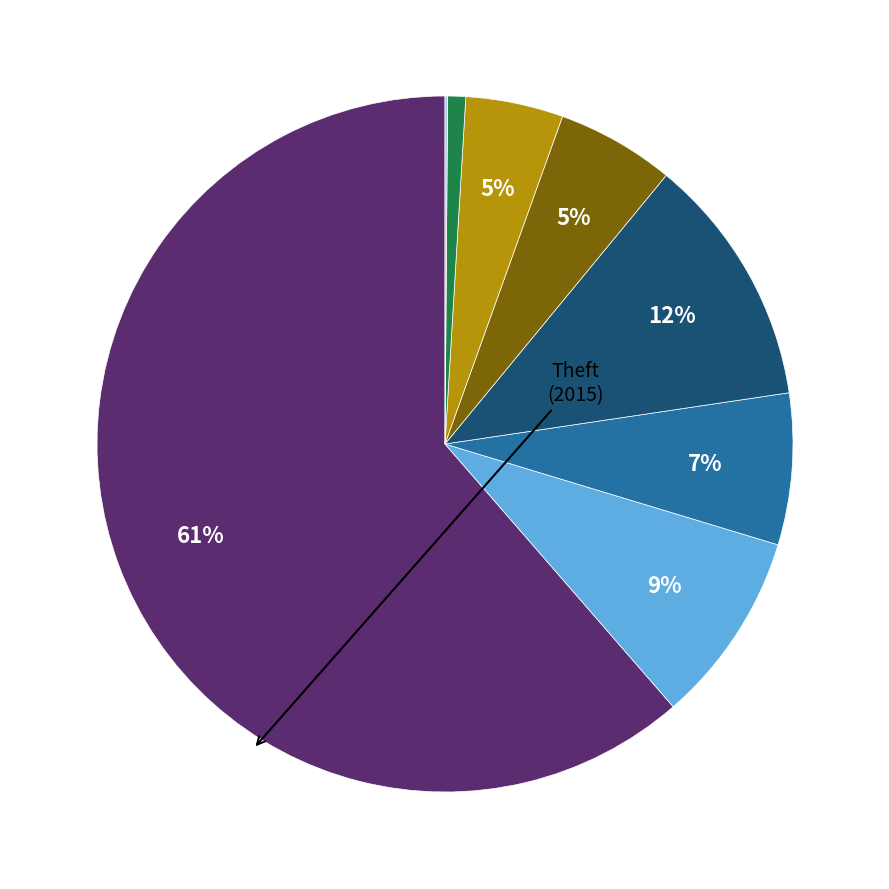

Does any single category account for the majority?

Yes